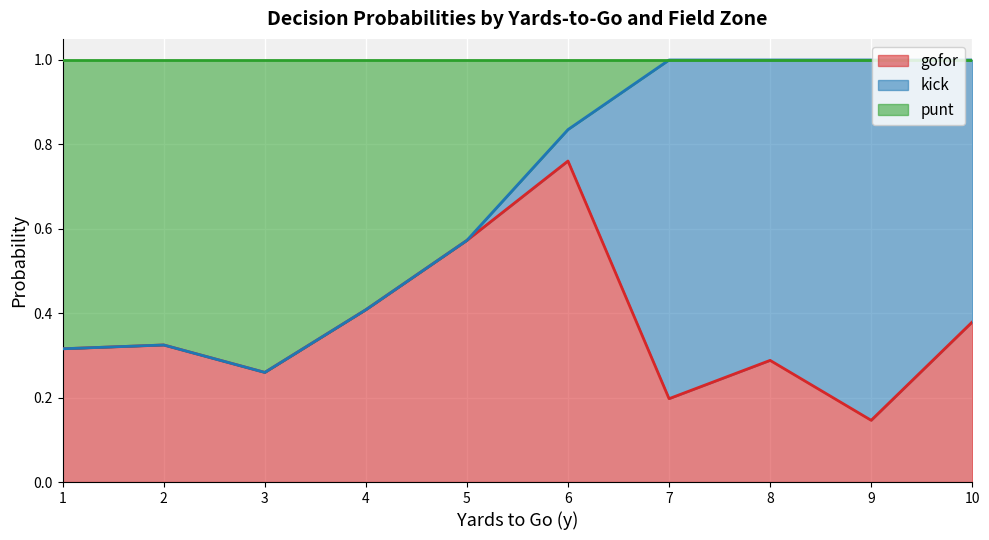

What are all the series names shown in the legend?

gofor, kick, punt